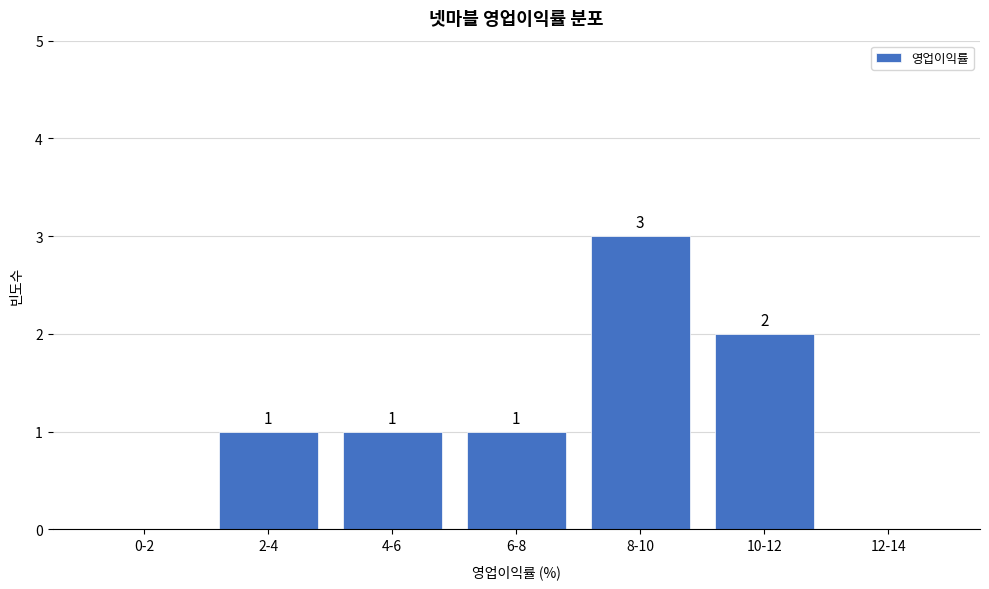

Reading left to right, extract all data points from this chart.

0-2=0	2-4=1	4-6=1	6-8=1	8-10=3	10-12=2	12-14=0